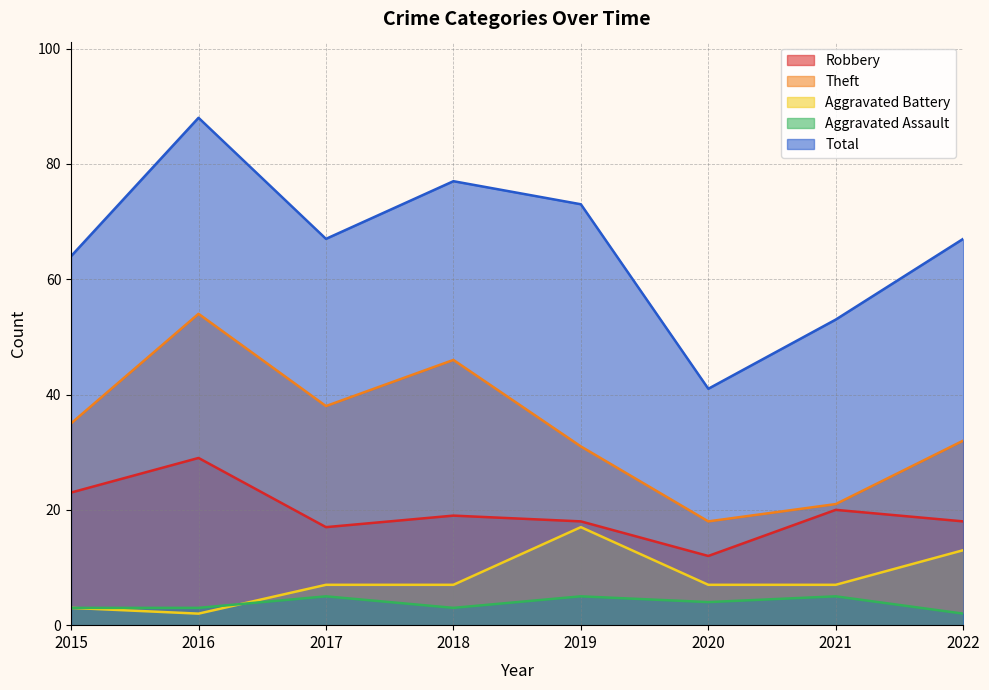

At how many categories does at least one series exceed 45?

7